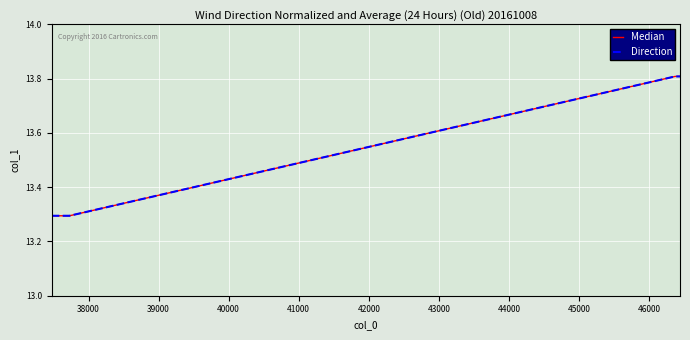

What is the difference between the maximum and second lowest values in the Direction series?

0.5